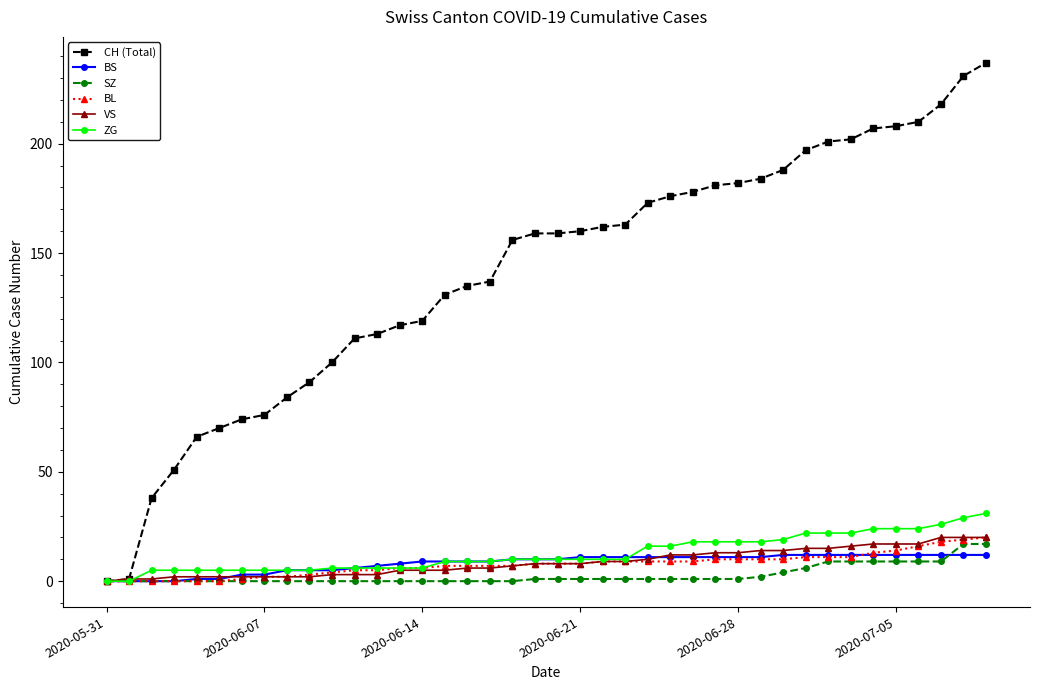

Which series has the largest total across all categories?

CH (Total)